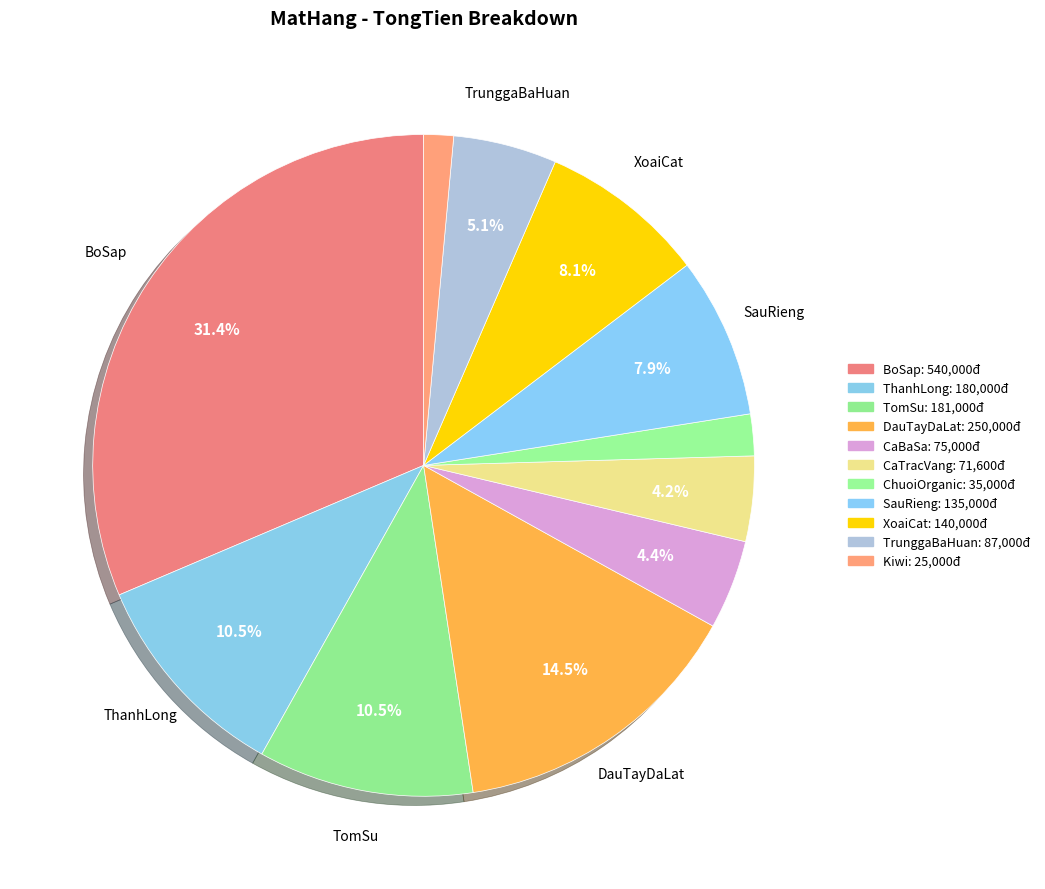

Is there any slice that represents more than half of the pie?

No